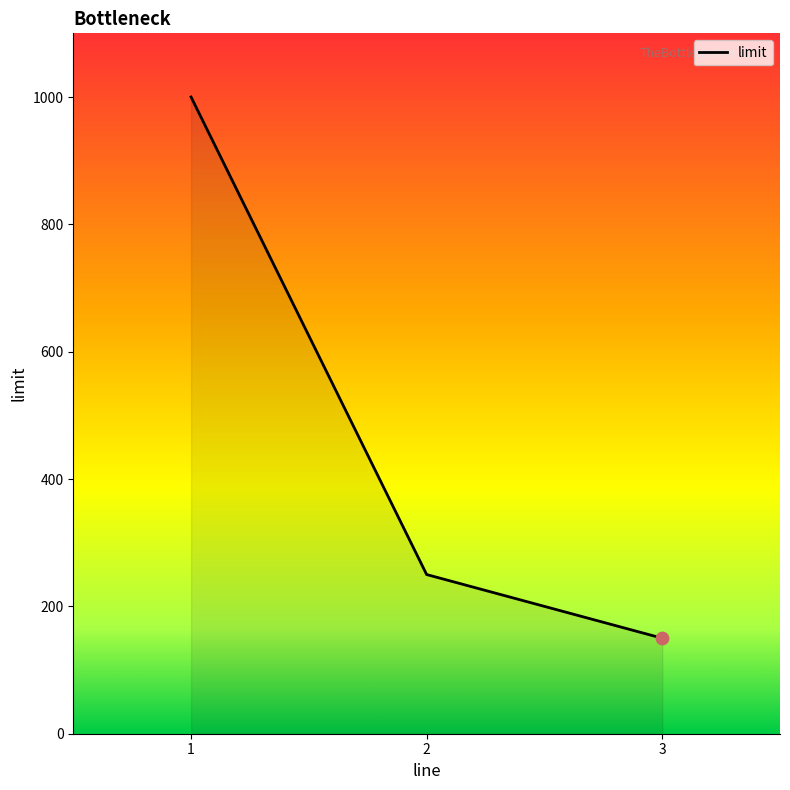

What is the change in value from 1 to 3?

-850